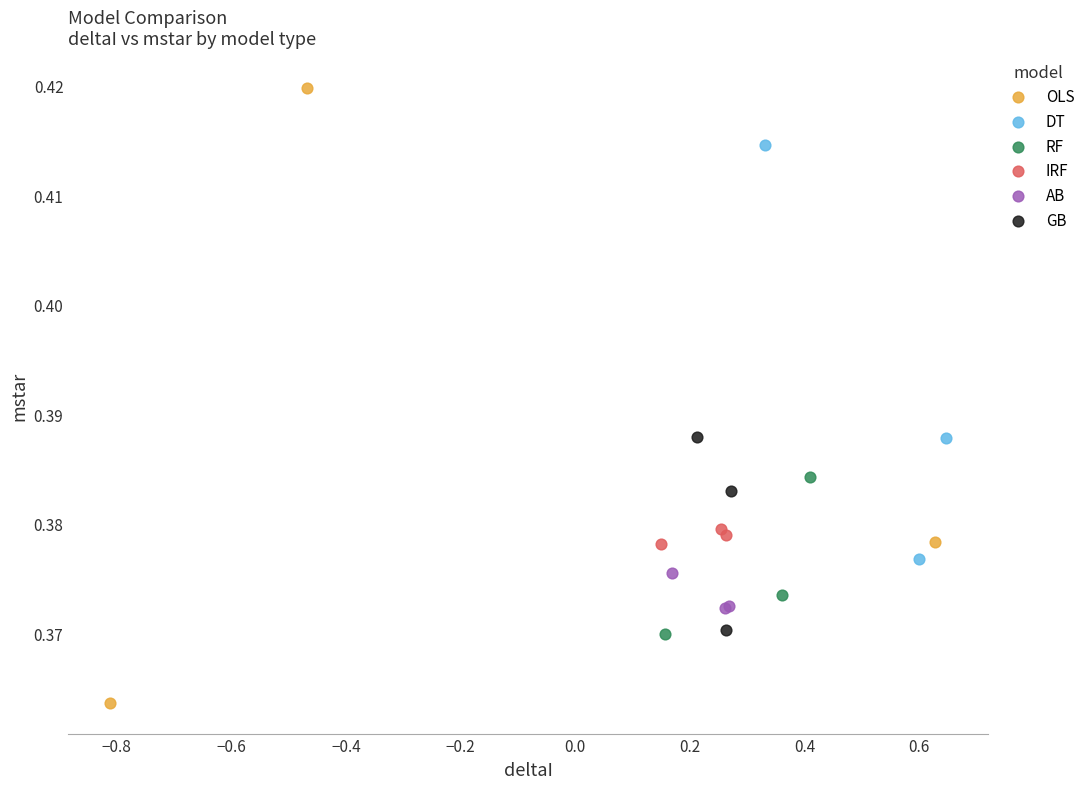

Which series contains the highest Y value?

OLS